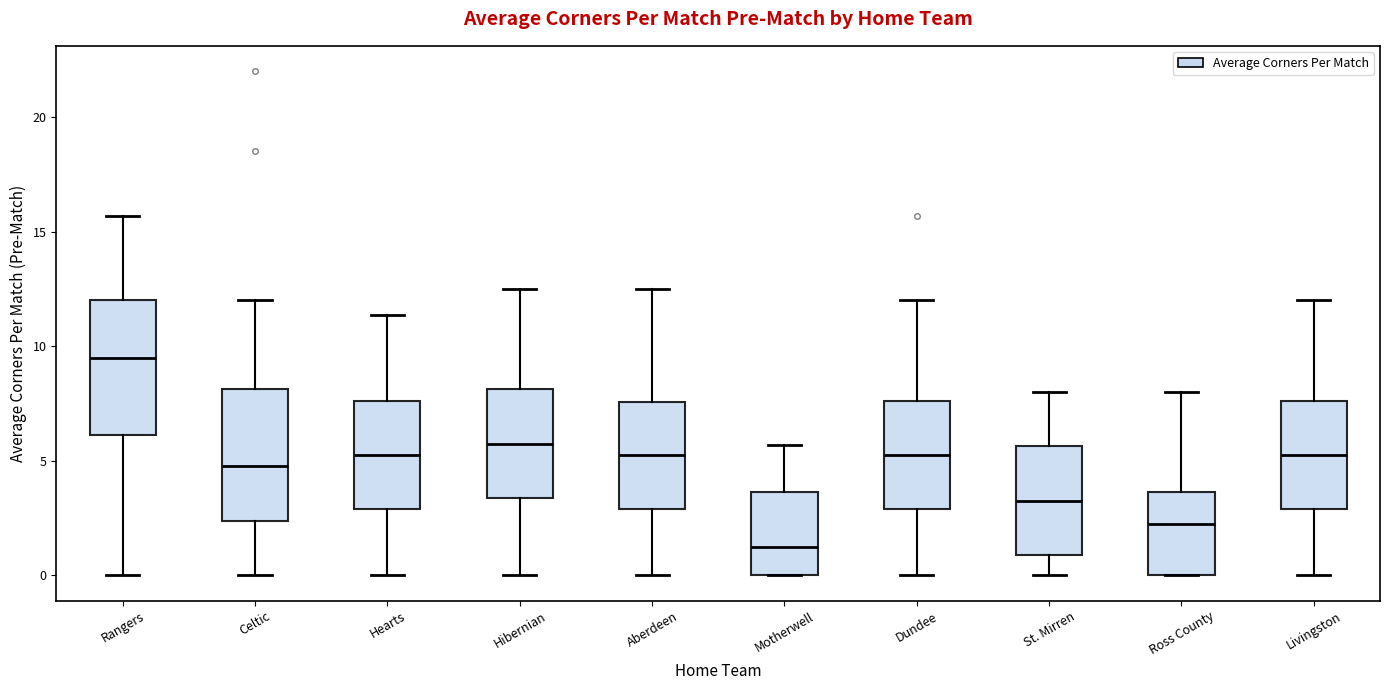

Where is the lower edge of the box for Rangers on the y-axis? The values are not printed on the chart, so give them approximately, as read against the axis.

6.0